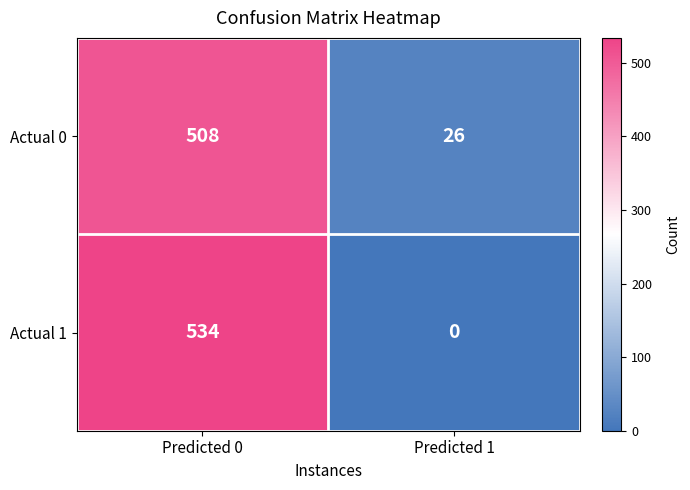

True or false: Actual 0 has a value of 37 at Predicted 1.

False